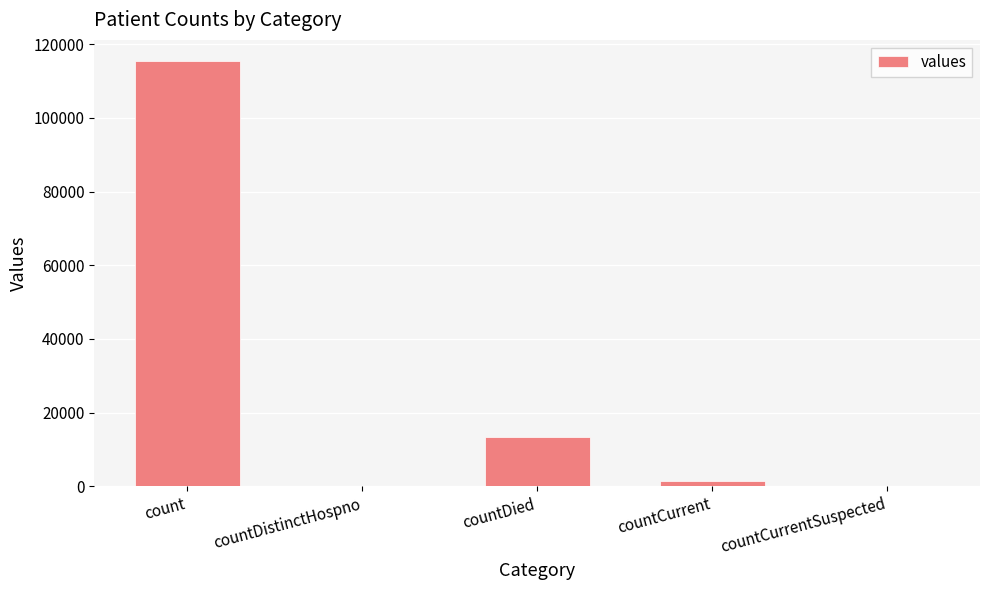

Is it true that the value at countDistinctHospno is -45715?

False